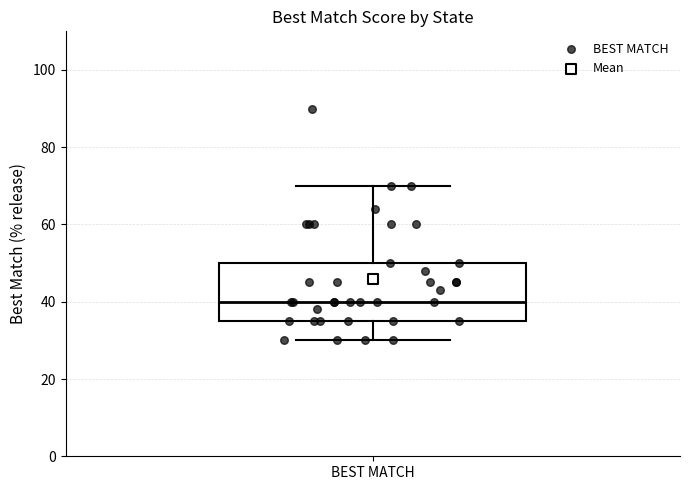

Read this box plot against the y-axis: the position of the median line, the range covered by the box, and the ends of both whiskers. The values are not printed on the chart, so give them approximately, as read against the axis.

median 40, box 36 to 50, whiskers 30 to 70